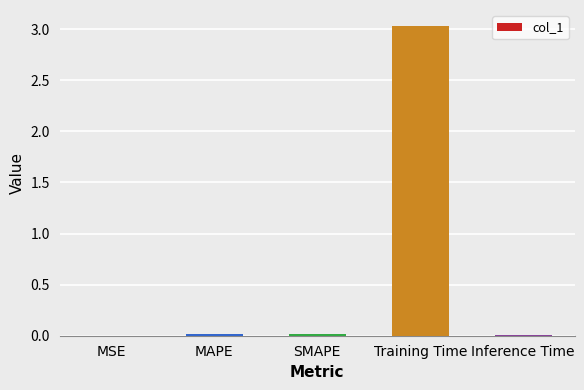

What is the sum of all values?

3.1